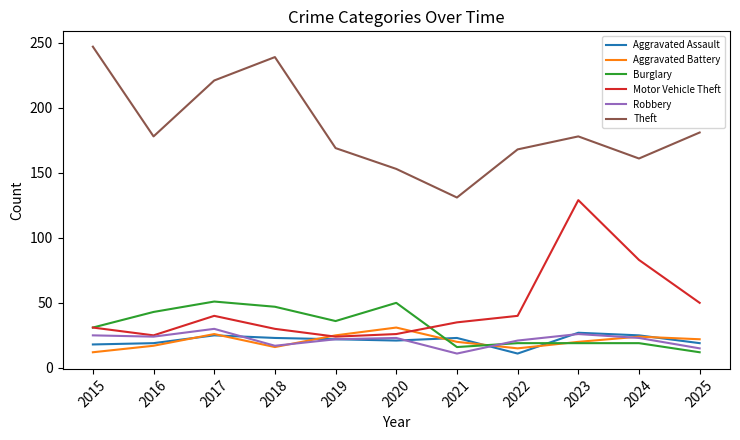

What is the spread (max minus min) of values at 2021?

120